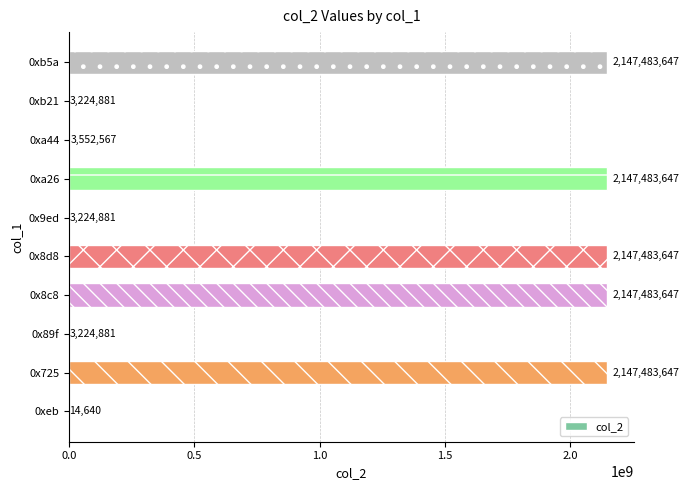

What is the maximum value shown in the chart?

2147483647